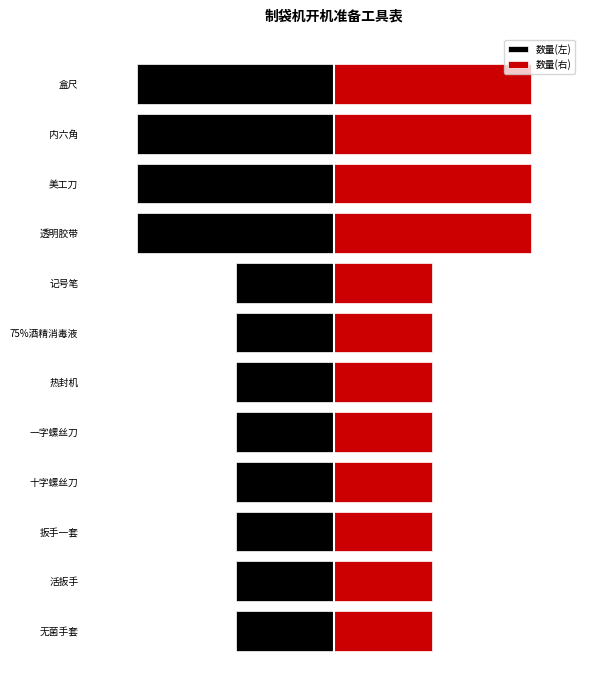

What is the value of the 数量(左) bar at the 3rd from the left?

-1